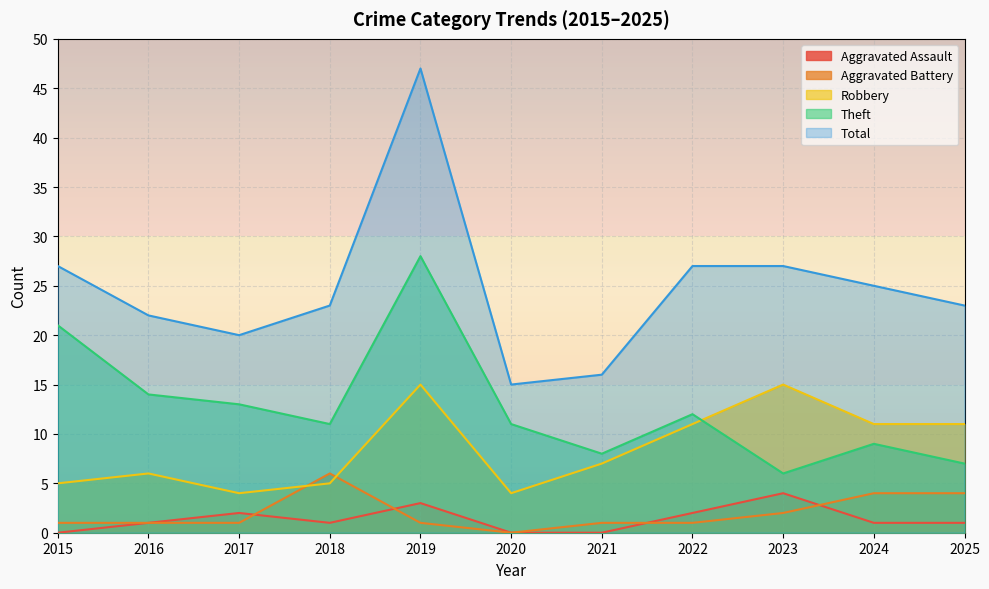

At which category does the chart reach its peak across all series?

2019